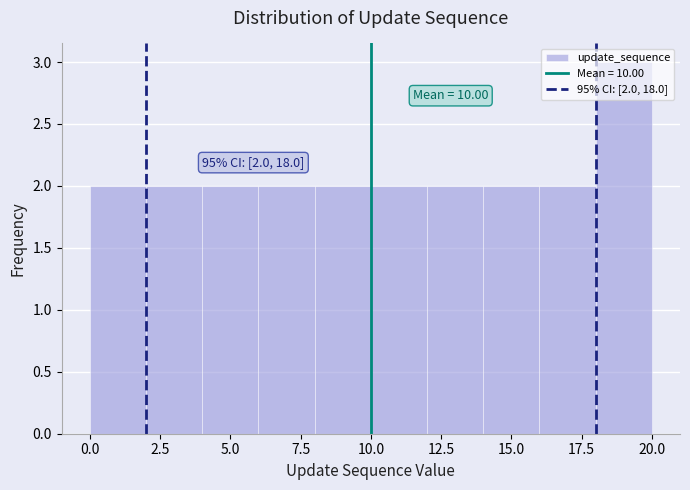

Which range on the x-axis has the tallest bar?

18 to 20